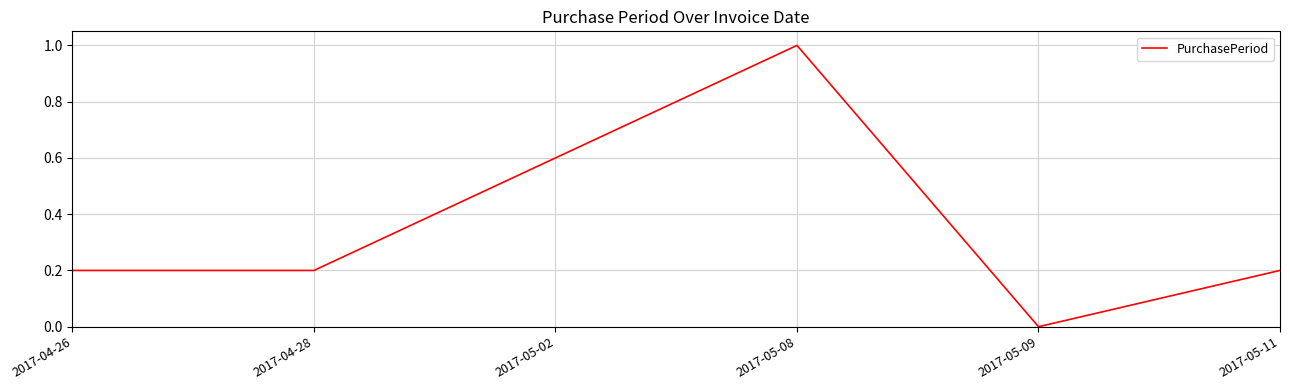

Between 2017-04-28 and 2017-05-08, which is larger?

2017-05-08